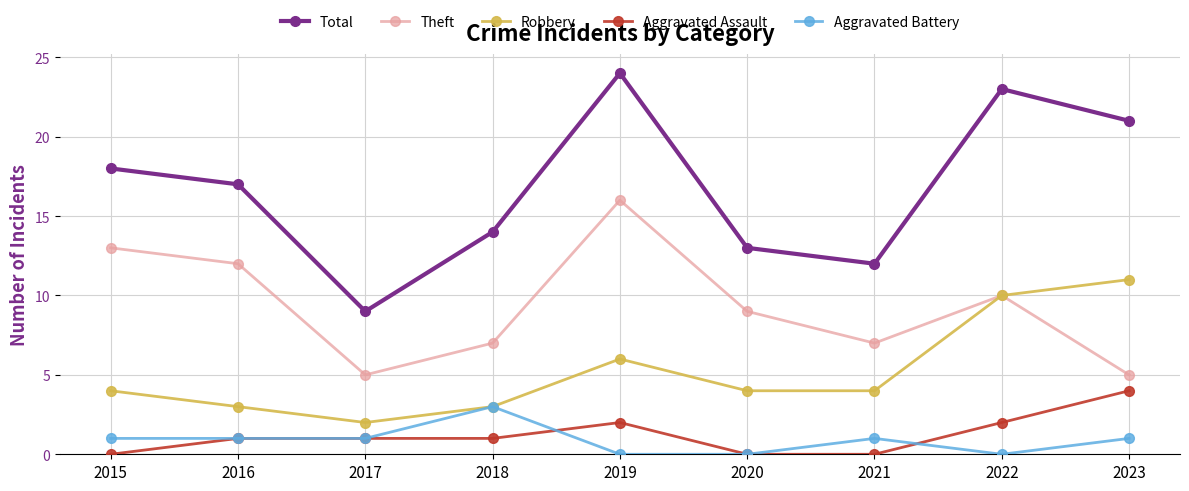

What is the value of the Robbery point at the 8th from the left?

10